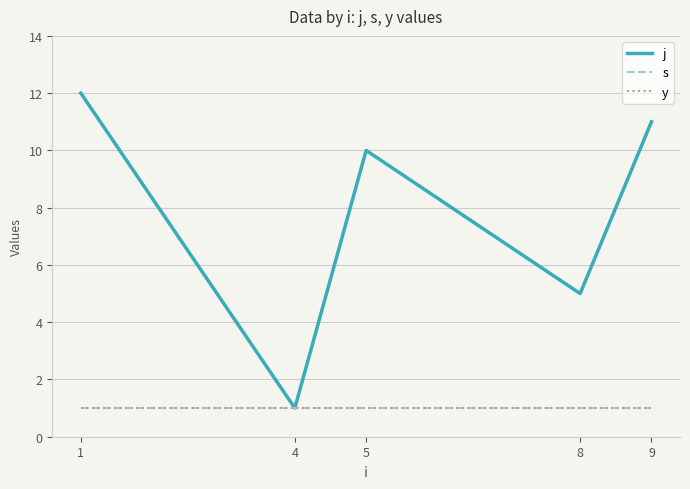

At which category is the sum across all series the highest?

1